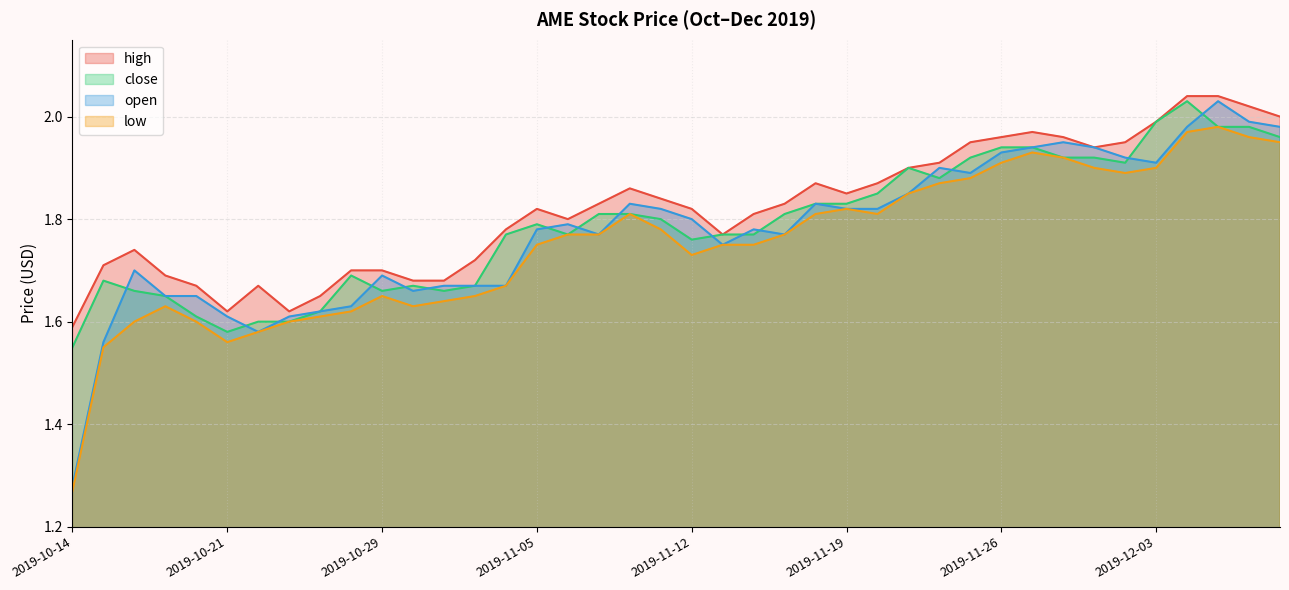

What is the label of the 18th point from the left?

2019-11-07